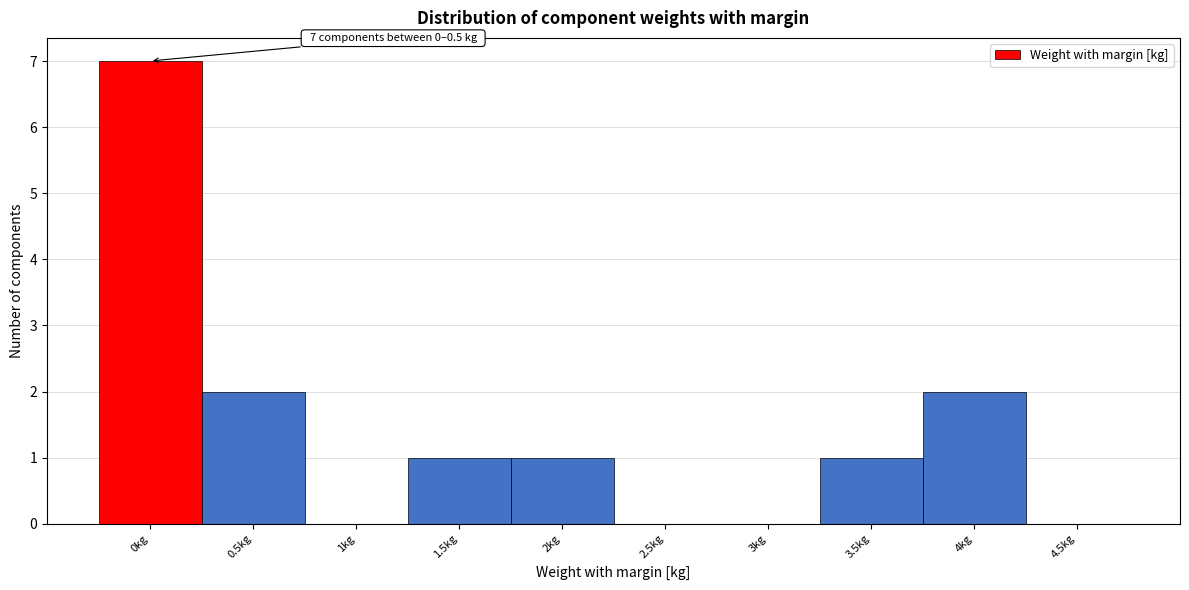

Reading right to left, transcribe all the data shown in this chart.

4.5kg=0	4kg=2	3.5kg=1	3kg=0	2.5kg=0	2kg=1	1.5kg=1	1kg=0	0.5kg=2	0kg=7